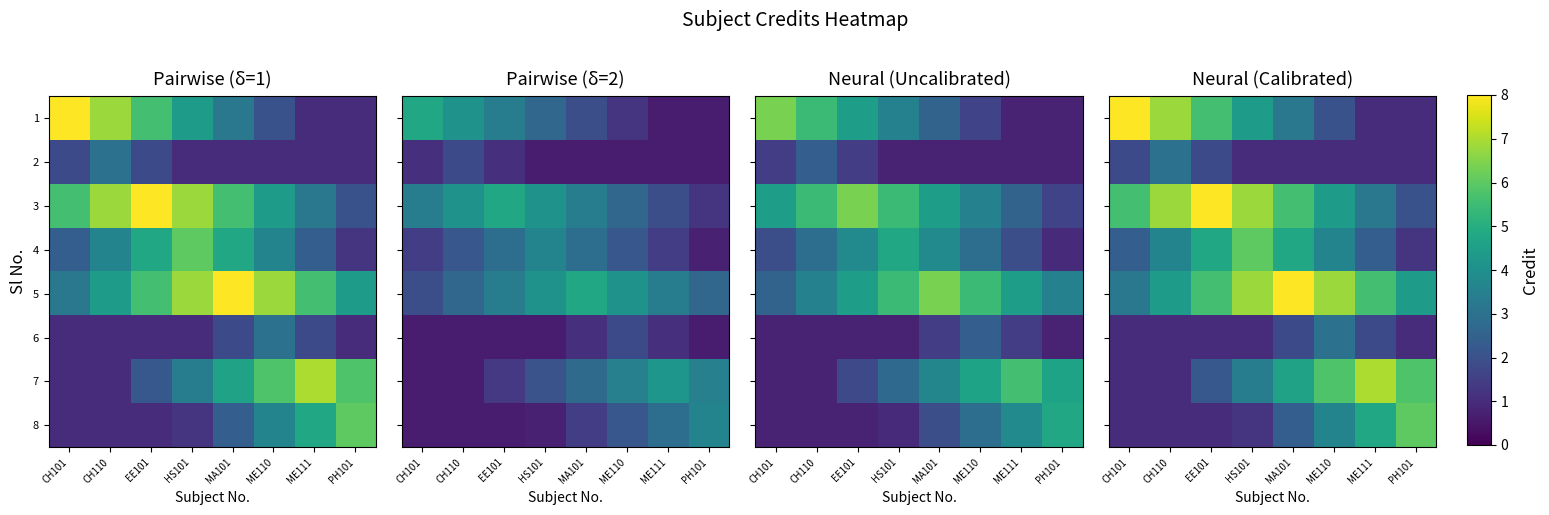

What is the sum of all 6 values?

11.6